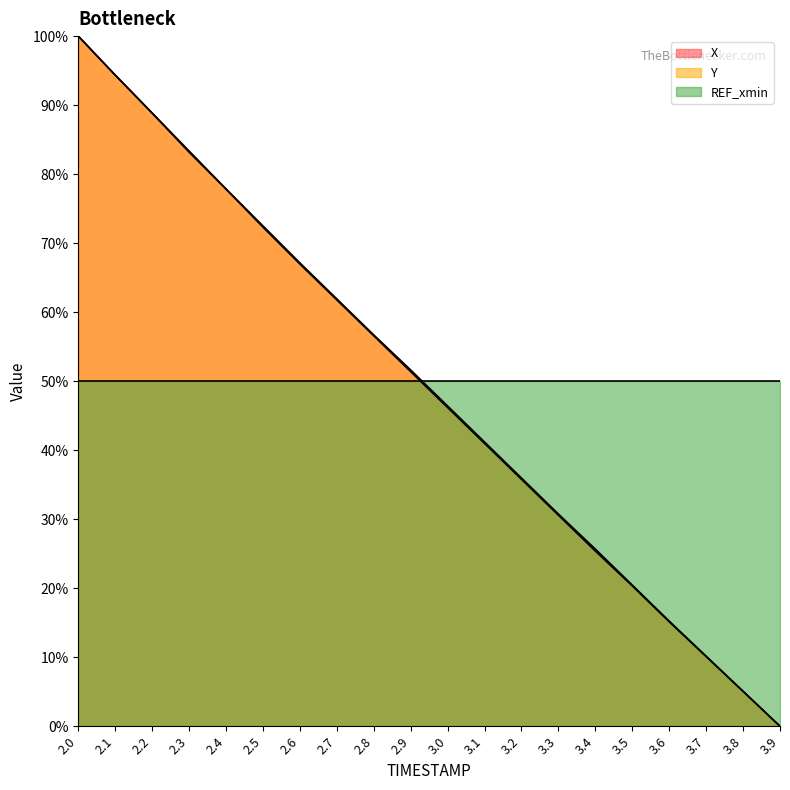

What is the difference between the second highest and minimum values in the Y series?

94.3